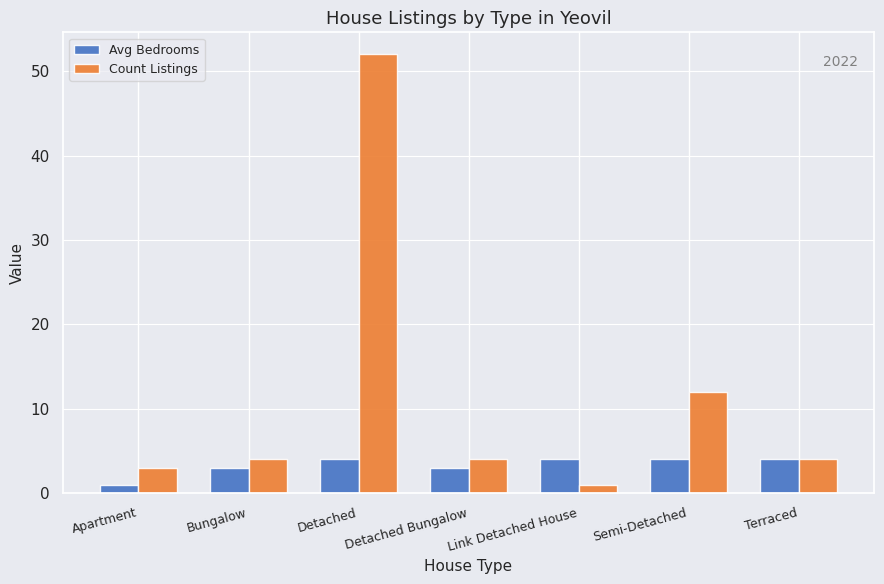

What are all the series names shown in the legend?

Avg Bedrooms, Count Listings